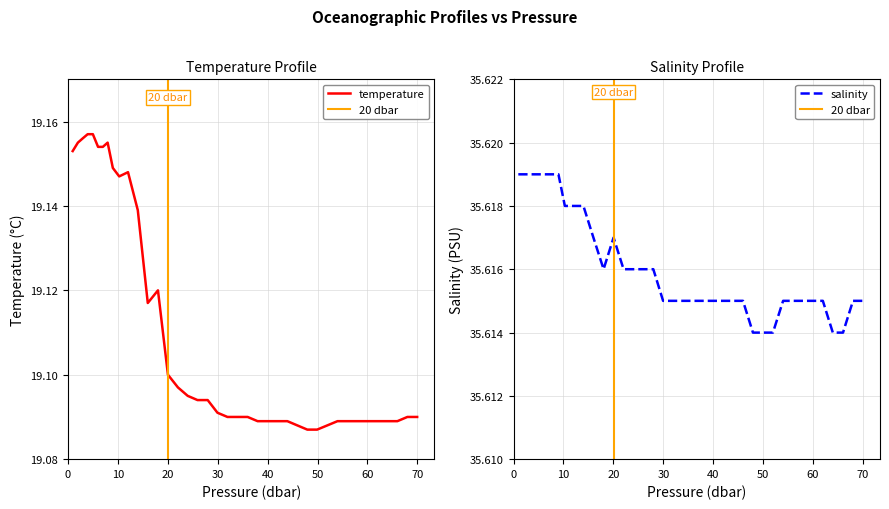

Is it true that salinity equals 21.0 at 39?

False